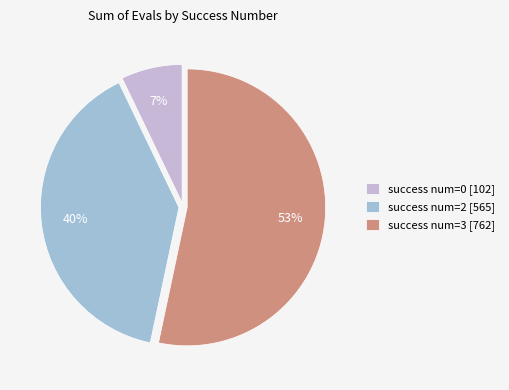

What is the ratio of the value at success num=3 [762] to the value at success num=2 [565]?

1.3